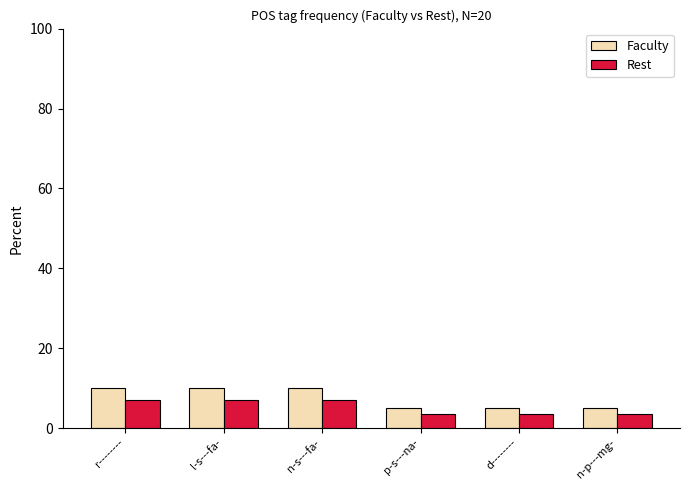

Reading left to right, list all the values displayed in this chart.

Faculty: 10.0	10.0	10.0	5.0	5.0	5.0
Rest: 7.0	7.0	7.0	3.5	3.5	3.5